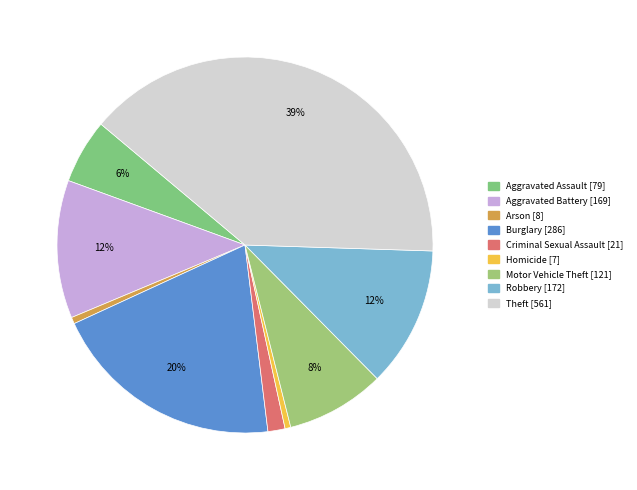

Which category has the biggest portion of the pie?

Theft